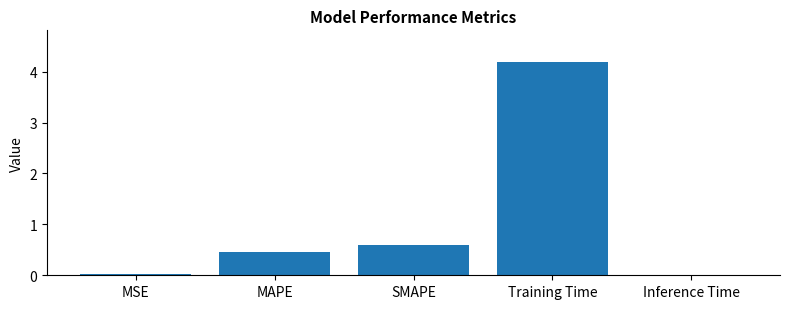

How many distinct data groups are displayed?

1